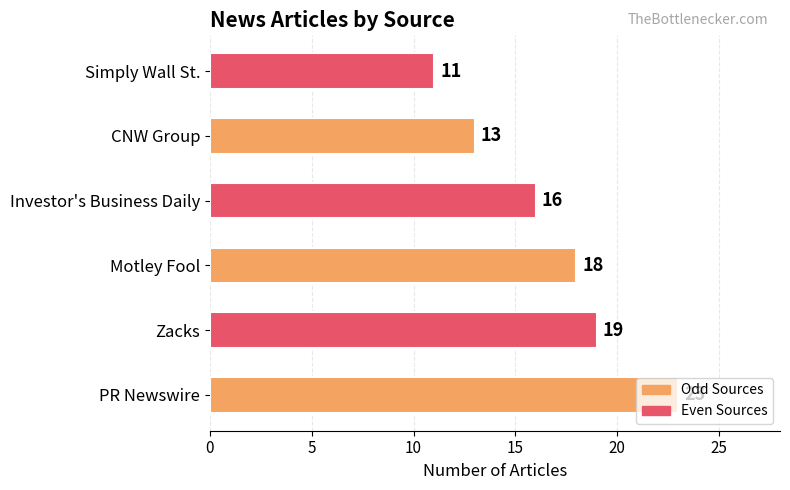

Between Zacks and Simply Wall St., which is larger?

Zacks